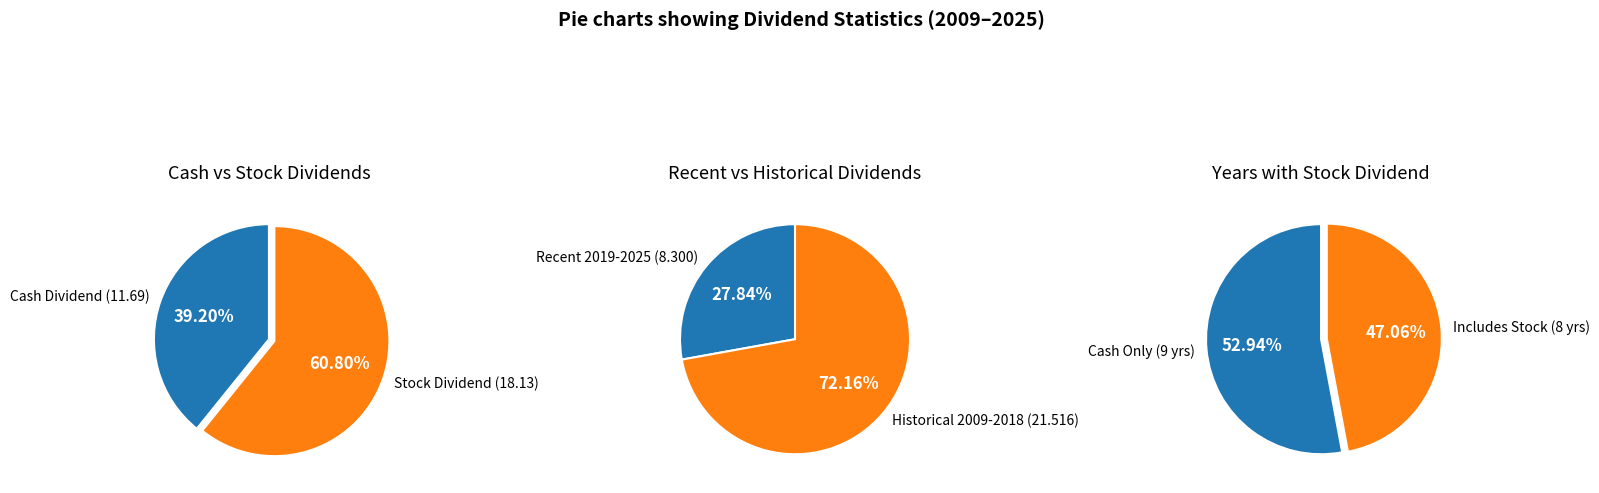

True or false: 2009 accounts for 41% of the total.

False